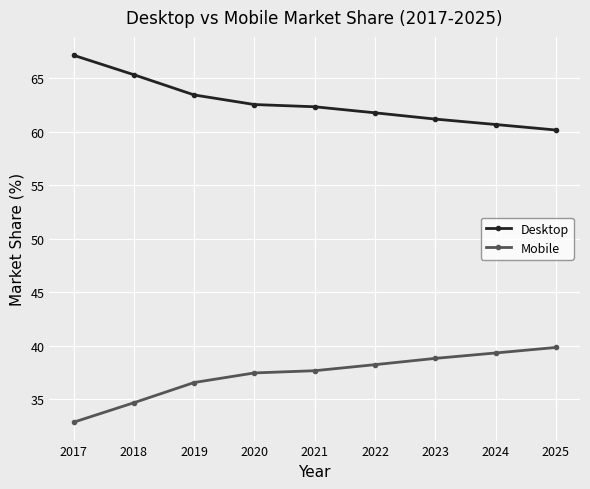

What is the sum of all Desktop values?

564.7